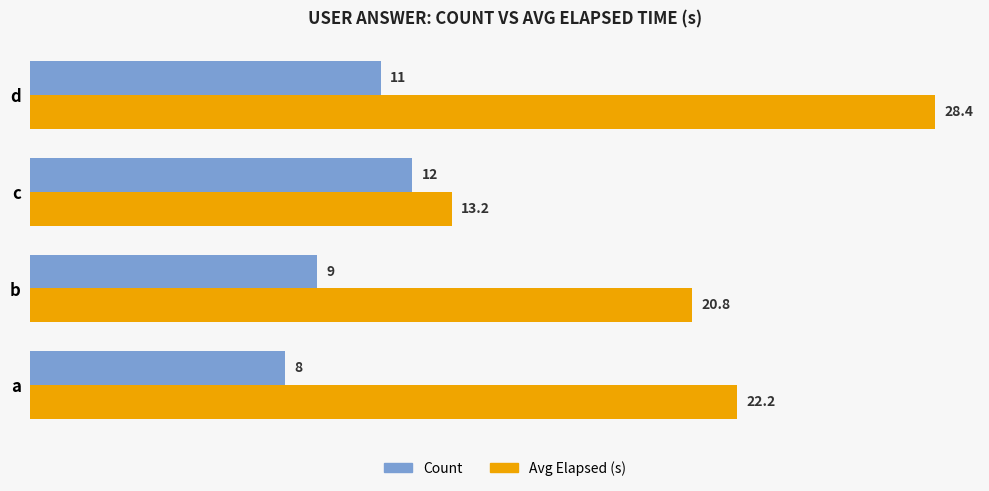

What is the average value of the Avg Elapsed (s) series?

21.2